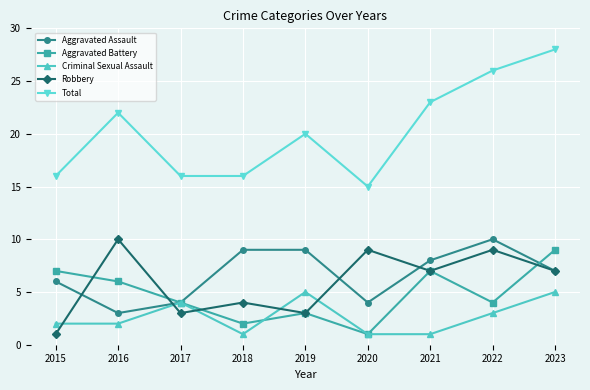

At which label does Aggravated Assault first exceed 7?

2018